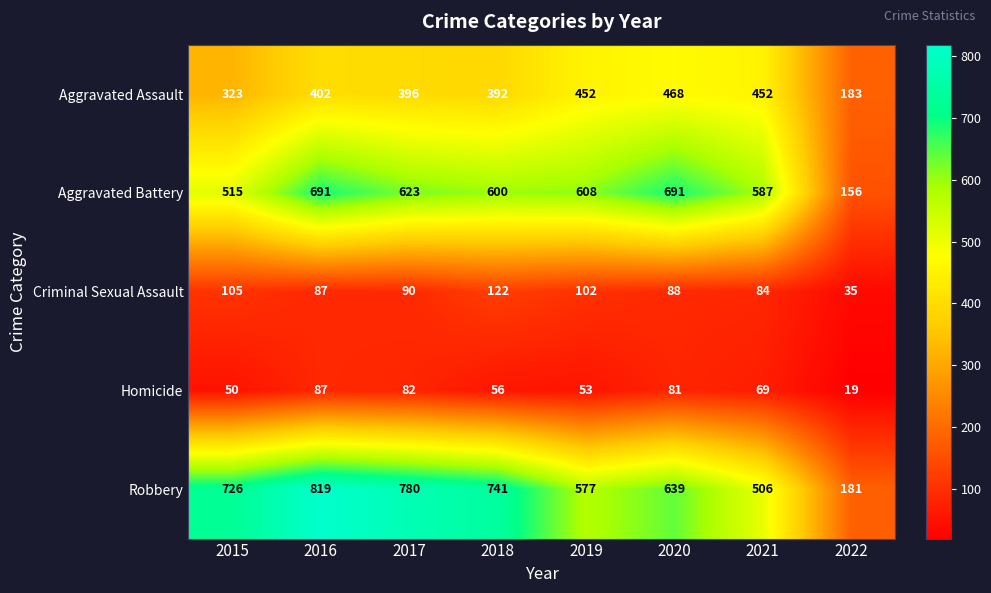

Which series has the widest spread of values?

Robbery